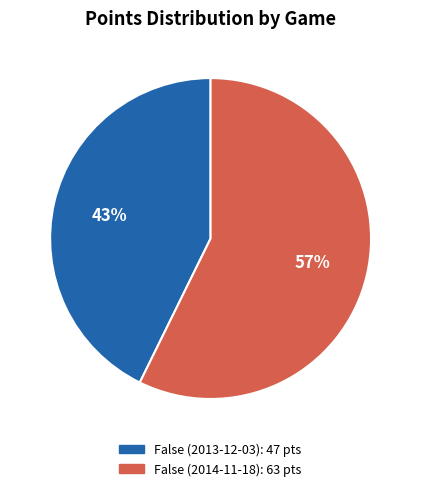

How many slices are in this pie chart?

2